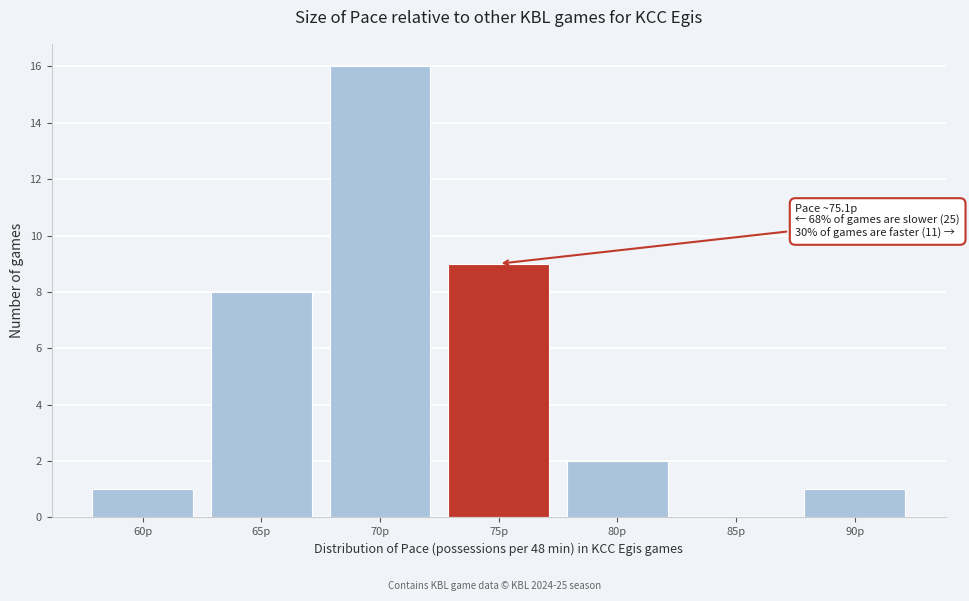

Reading left to right, extract all data points from this chart.

60p=1	65p=8	70p=16	75p=9	80p=2	85p=0	90p=1